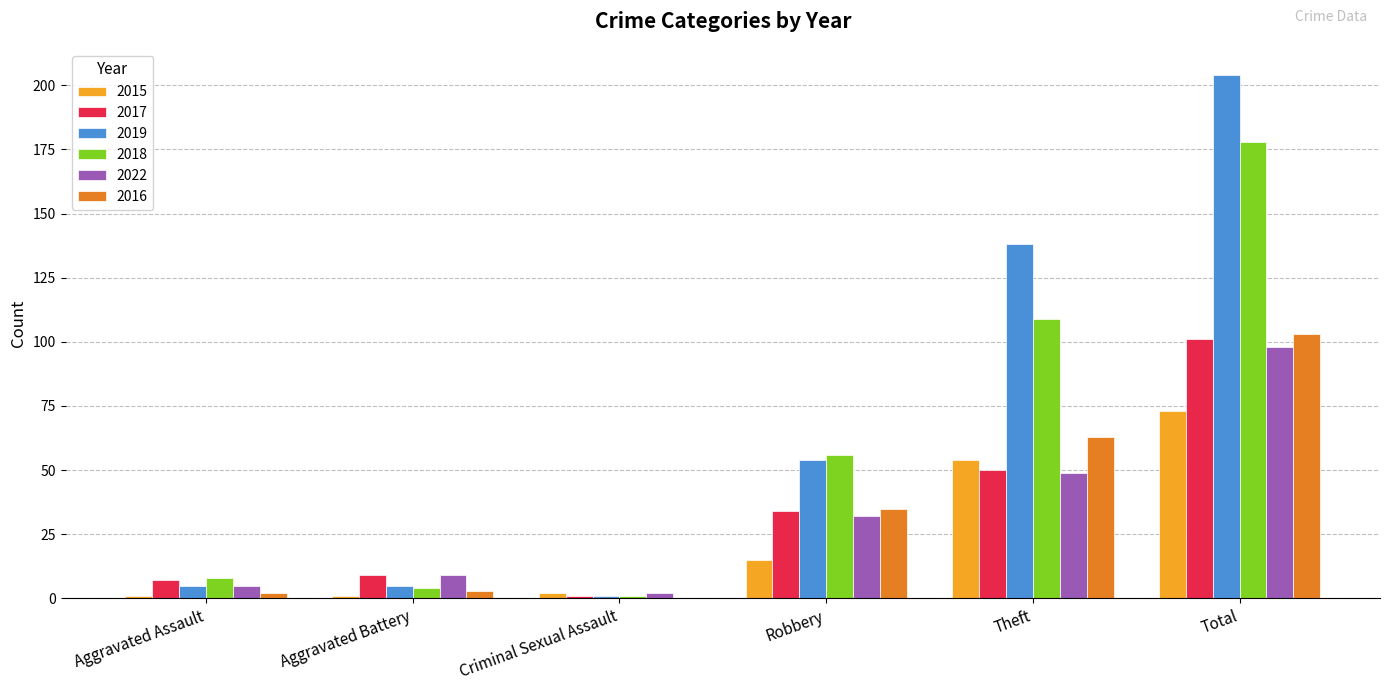

Which series changed the most between Theft and Total?

2018